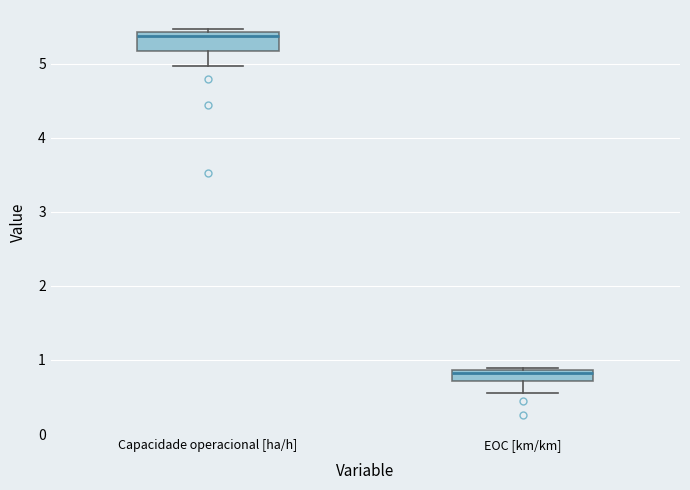

Reading left to right, transcribe this box plot: for each box, give where its median line is, the range the box spans, and where its two whiskers end, as read against the y-axis. The values are not printed on the chart, so give them approximately, as read against the axis.

Capacidade operacional [ha/h]: median 5.4 (just below the box's upper edge), box 5.2 to 5.4, whiskers 5.0 to 5.5
EOC [km/km]: median 0.8, box 0.7 to 0.9, whiskers 0.6 to 0.9